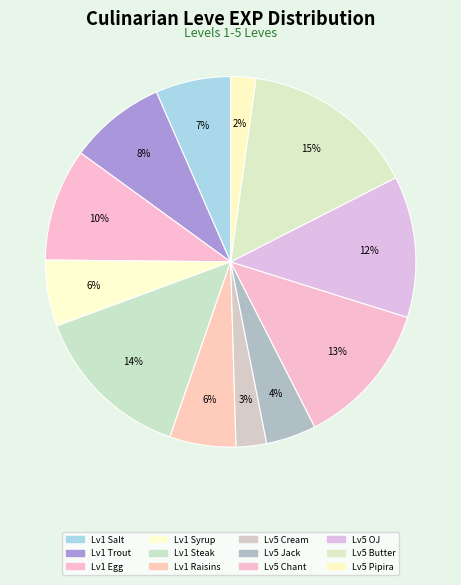

Is there a majority slice in this chart?

No